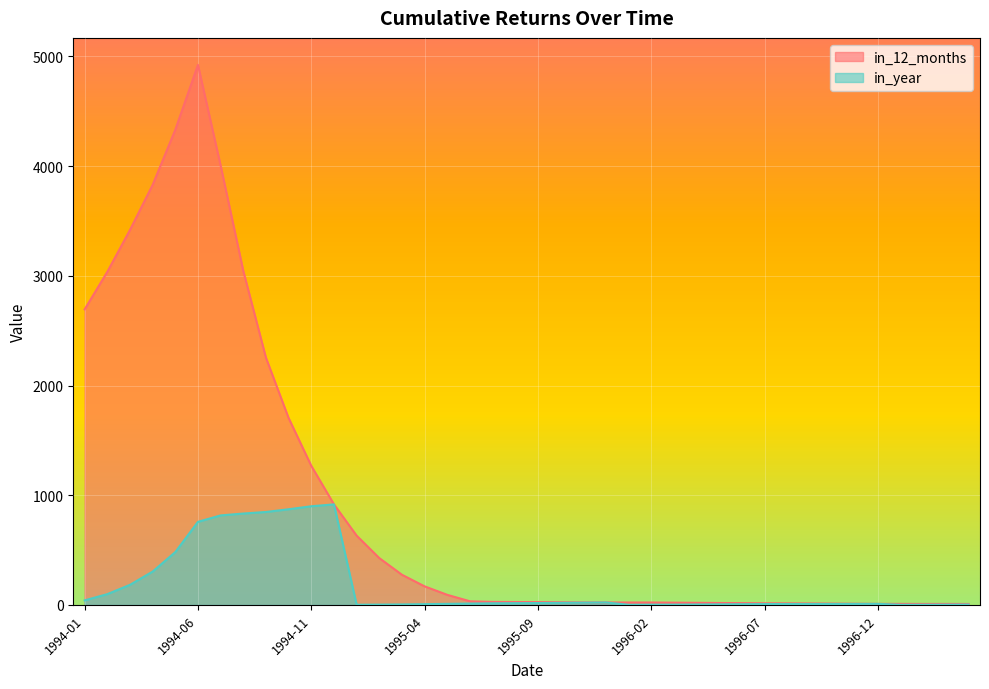

What is the maximum value for in_12_months?

4922.6